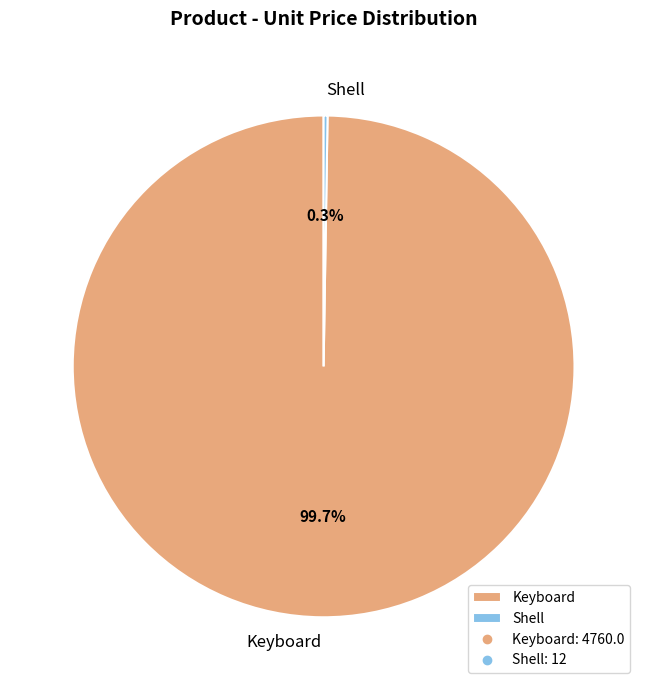

Which slice is the largest?

Keyboard